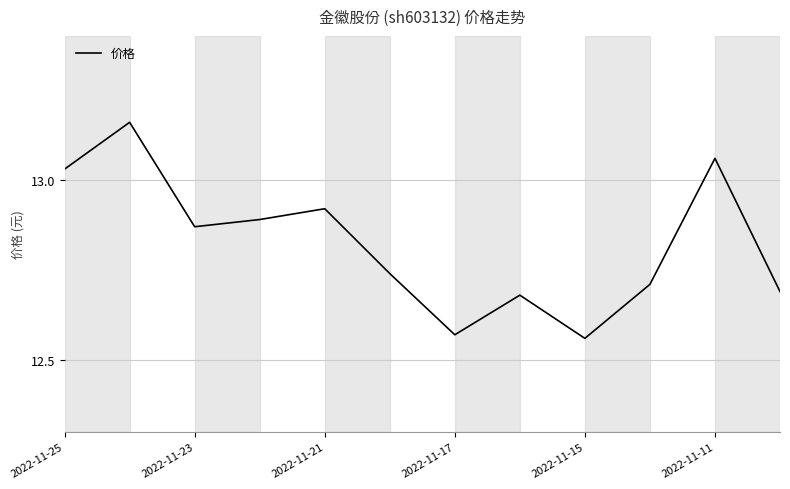

What is the average value?

12.8